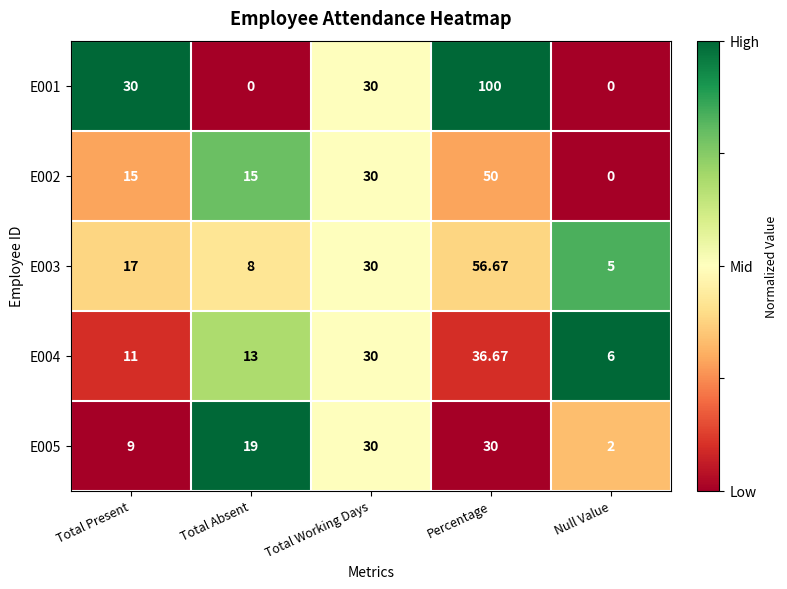

Where is E005 nearest to the value 16?

Total Absent